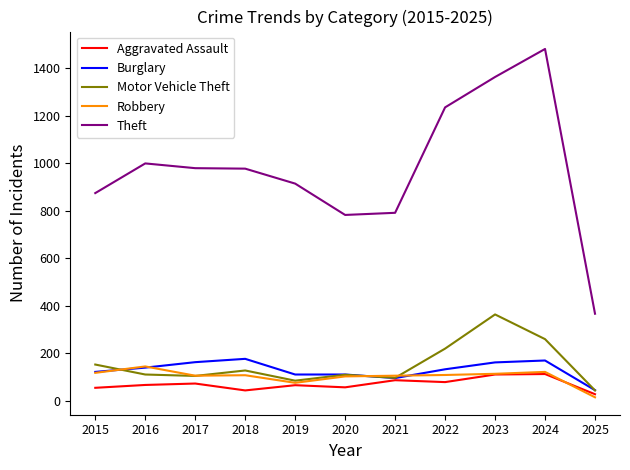

What value does the Theft series have at 2016?

999